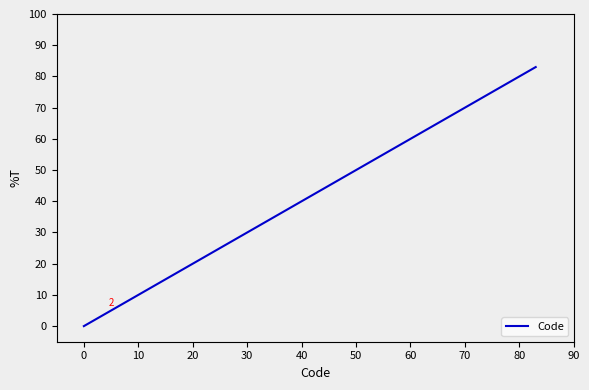

What is the maximum value shown in the chart?

83